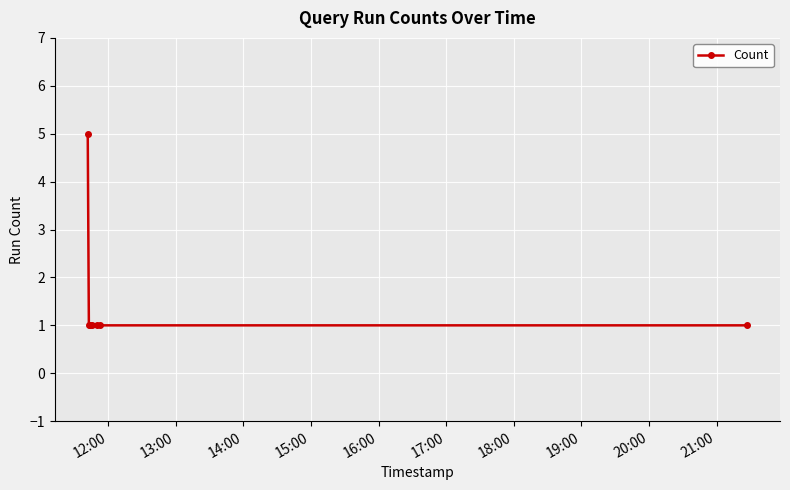

What is the difference between the maximum and minimum values?

4